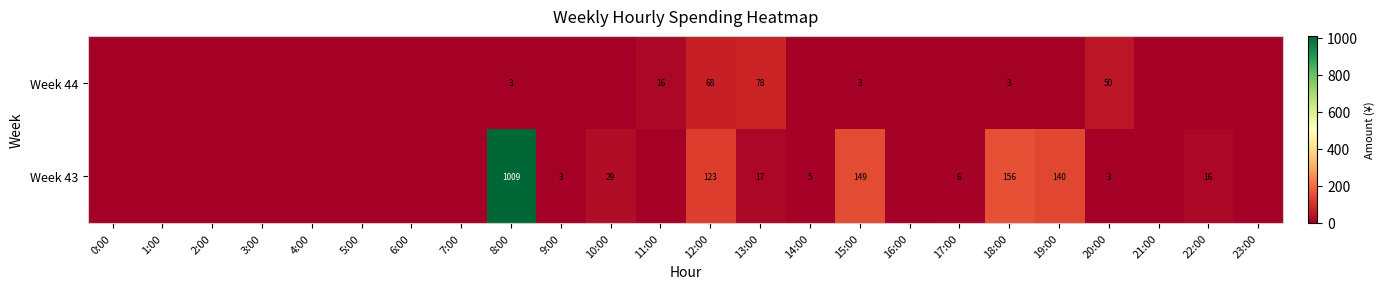

At 20:00, list the series in order from smallest to largest.

Week 43, Week 44